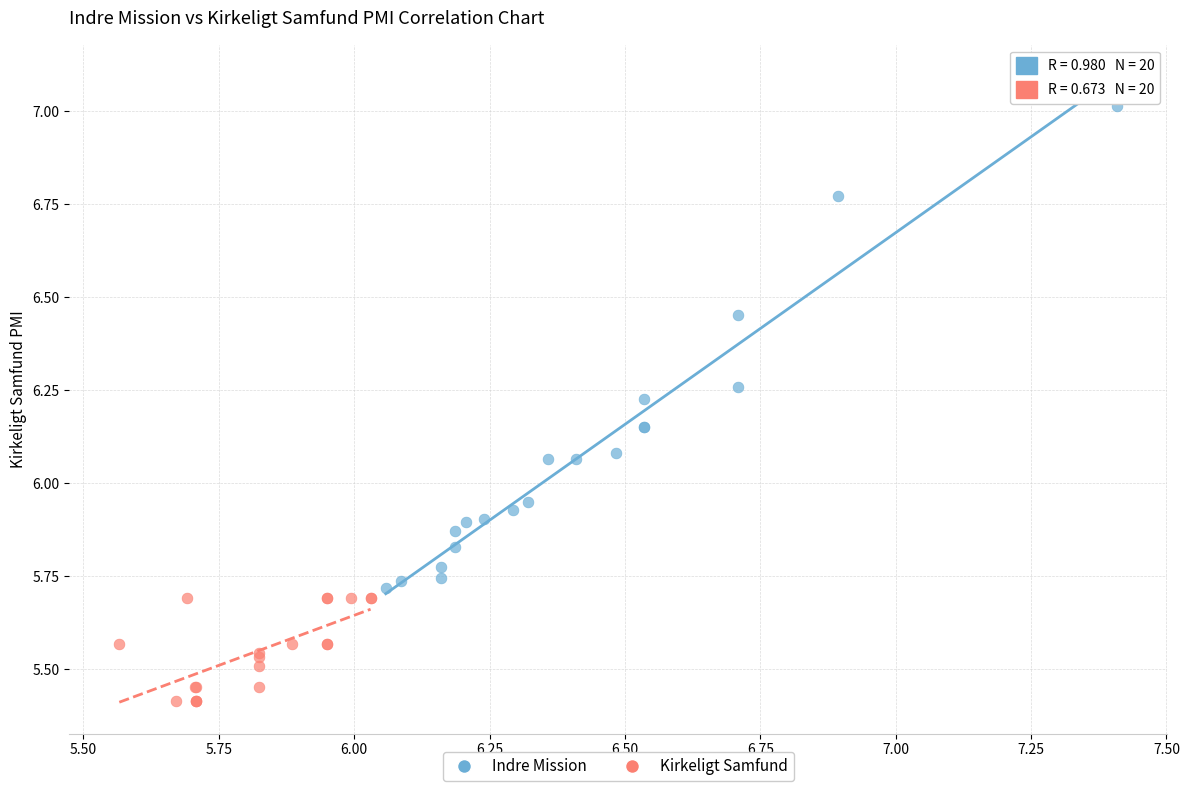

Which series has the largest Y range (max minus min)?

Indre Mission